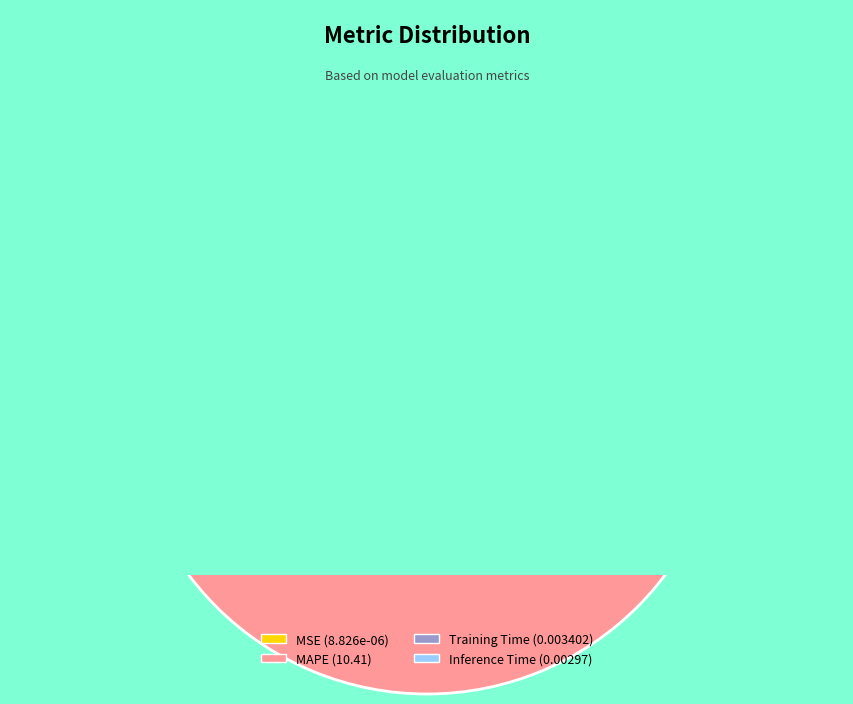

How much of the chart is everything except Training Time?

100.0%